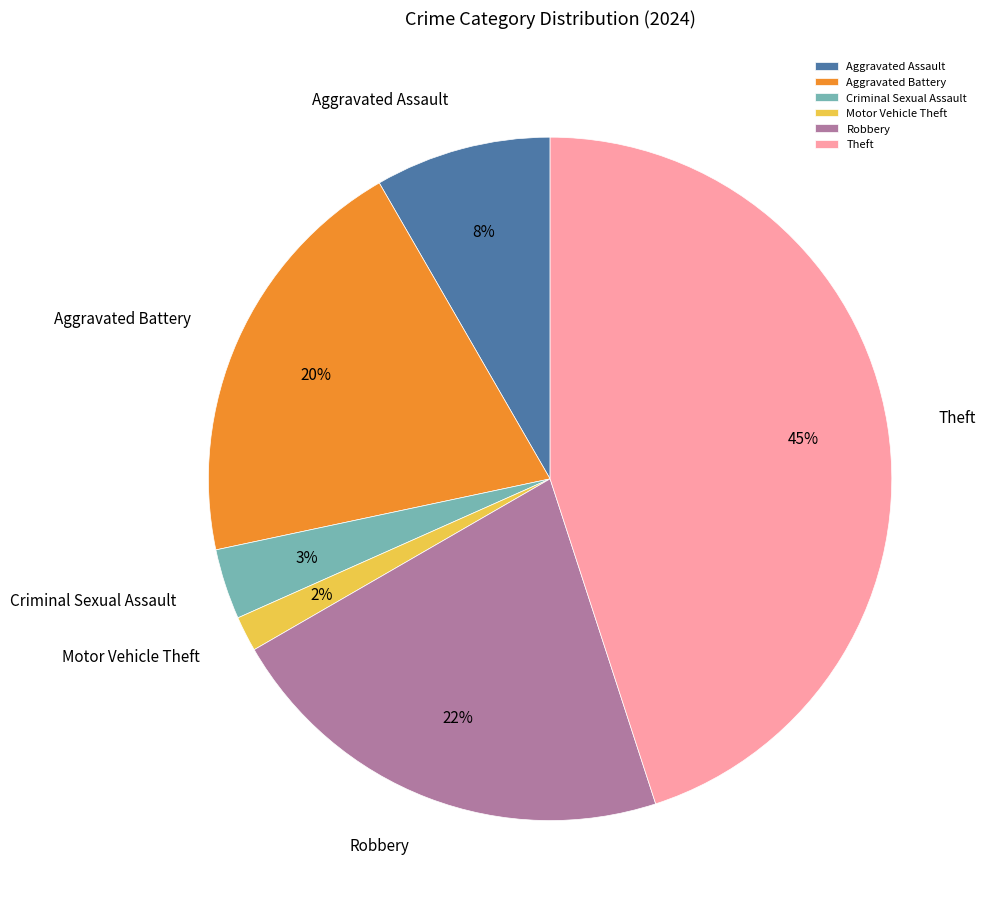

What percentage is the Aggravated Assault slice, to the nearest percent?

8%